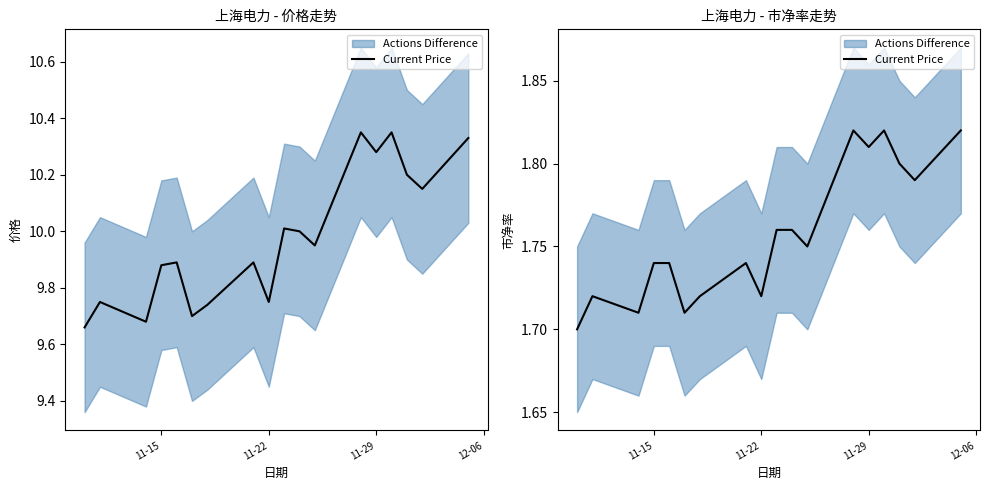

What is the ratio of the value at 11-15 to the value at 13?

0.9